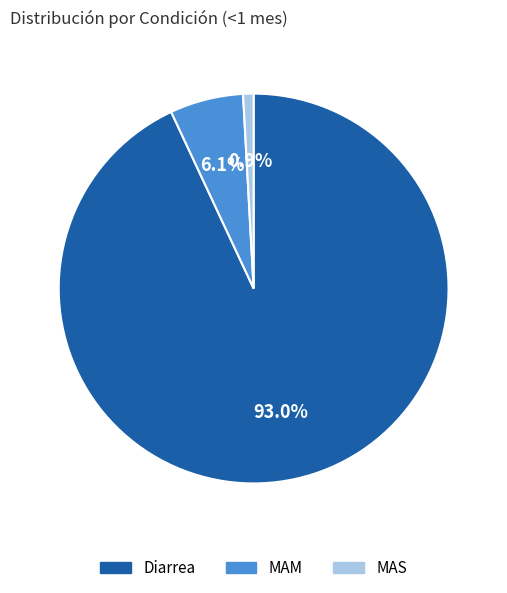

What is the majority slice?

Diarrea